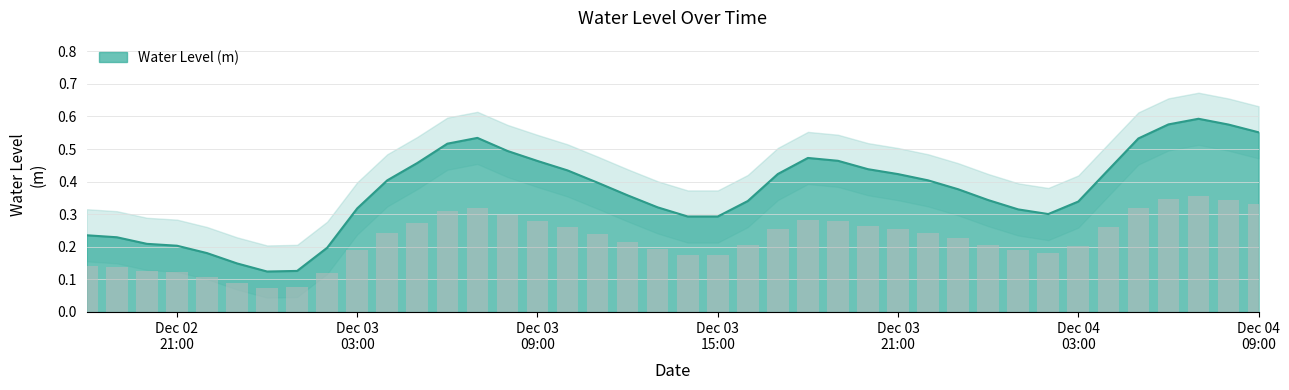

Reading left to right, list all the values displayed in this chart.

0.2	0.2	0.2	0.2	0.2	0.1	0.1	0.1	0.2	0.3	0.4	0.5	0.5	0.5	0.5	0.5	0.4	0.4	0.4	0.3	0.3	0.3	0.3	0.4	0.5	0.5	0.4	0.4	0.4	0.4	0.3	0.3	0.3	0.3	0.4	0.5	0.6	0.6	0.6	0.6